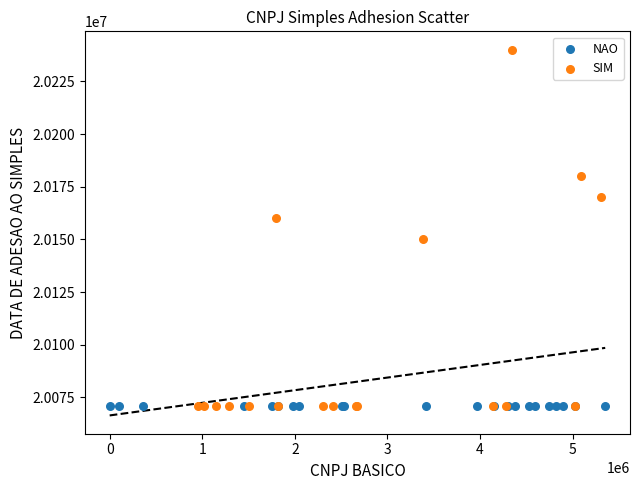

Which series contains the highest Y value?

SIM